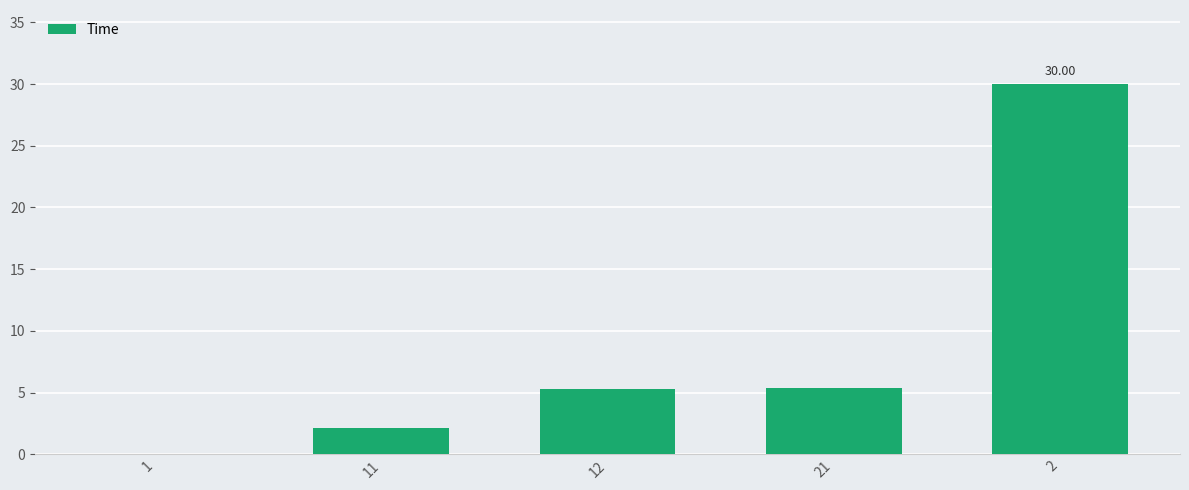

What is the greatest value displayed?

30.0